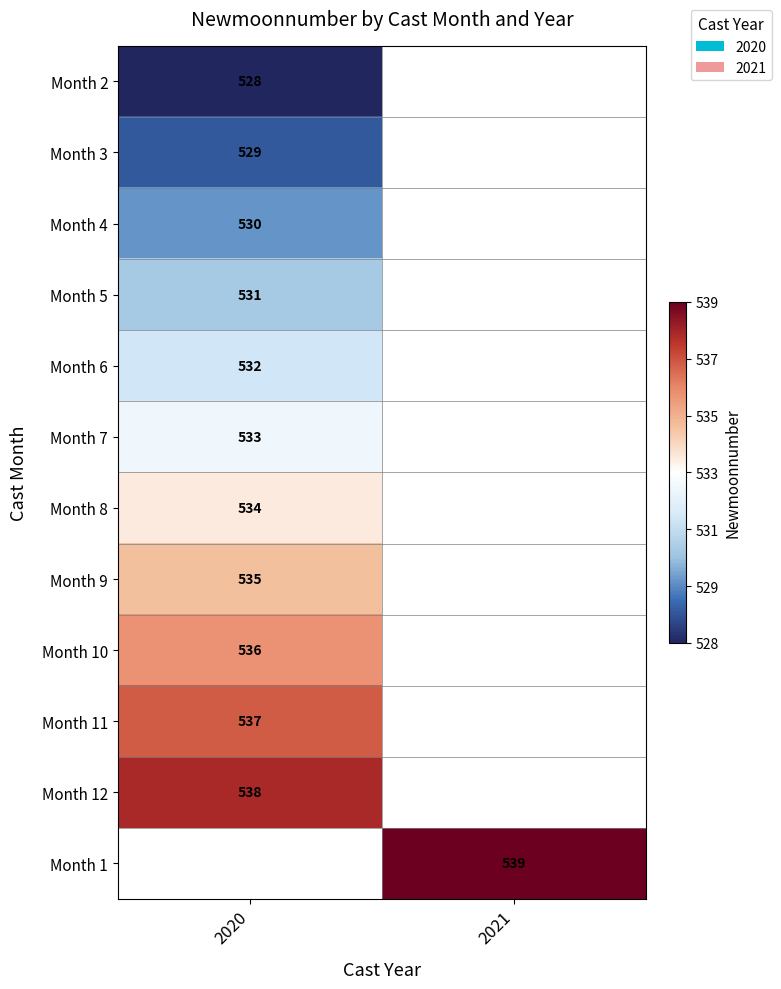

What is the minimum value shown in the chart?

528.0